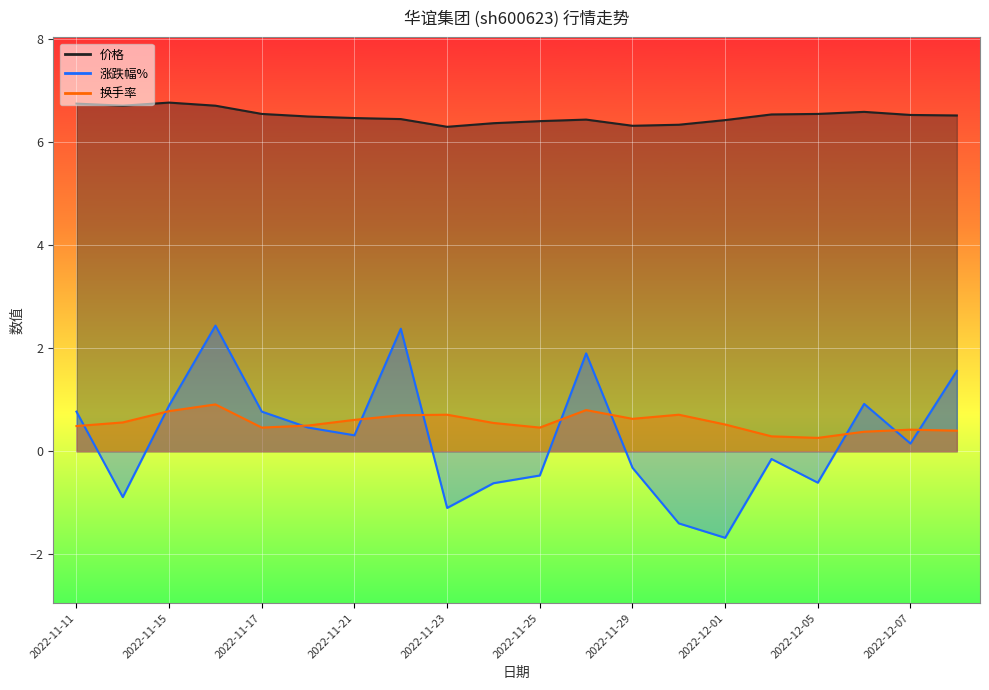

What position from the right is 2022-12-06?

3